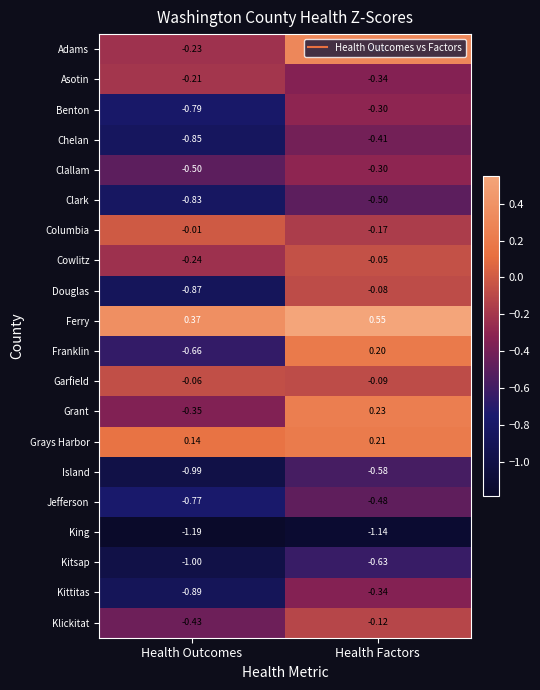

Between Health Outcomes and Health Factors, which series saw the biggest shift?

Franklin